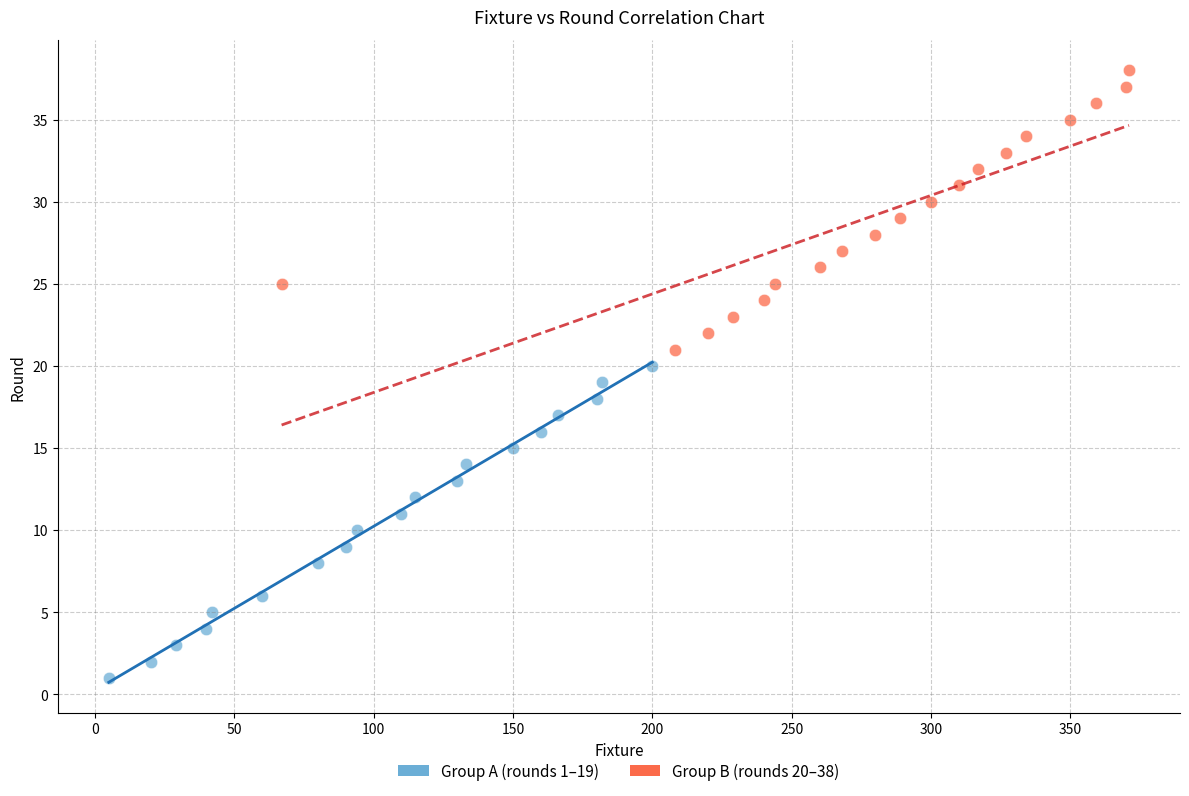

What are all the series names shown in the legend?

Group A (rounds 1–19), Group B (rounds 20–38)